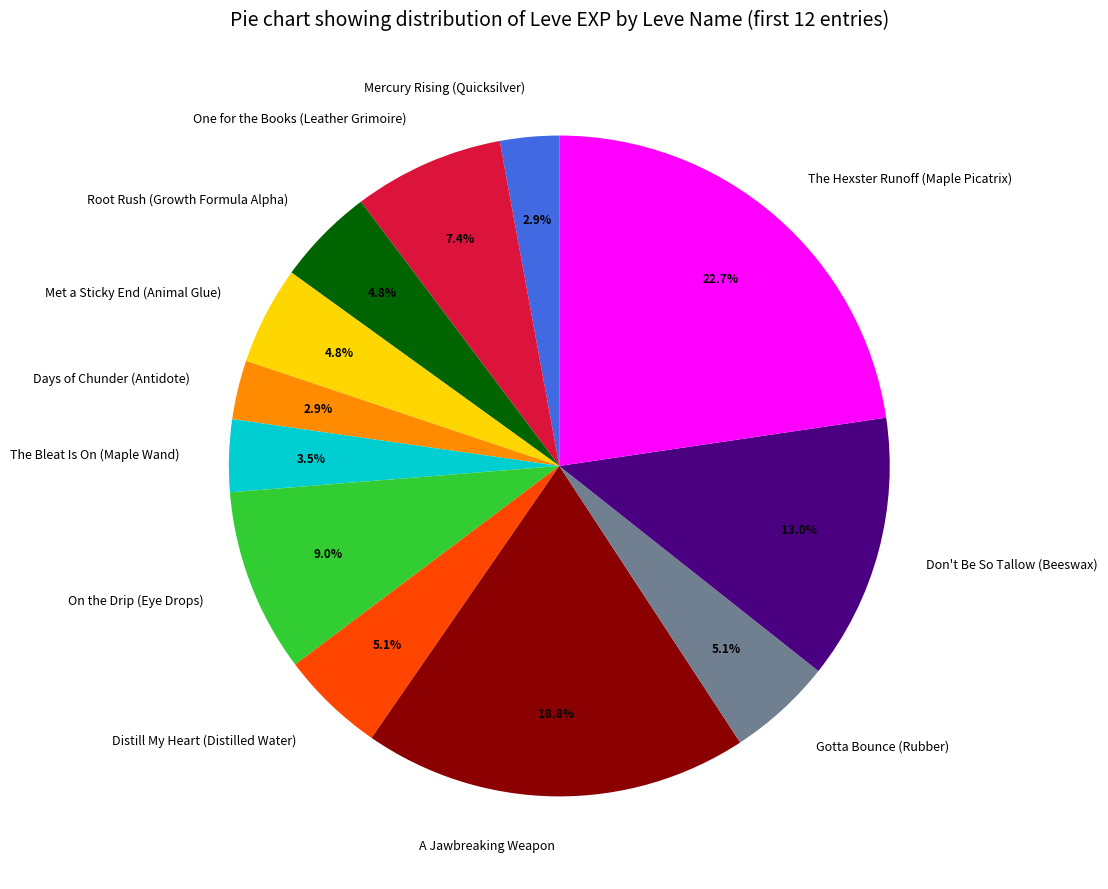

Which category has the biggest portion of the pie?

The Hexster Runoff (Maple Picatrix)